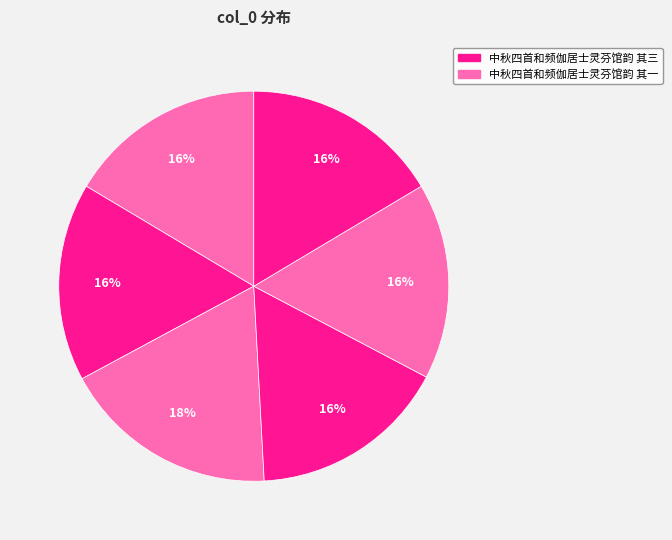

Count the number of slices in the pie.

6